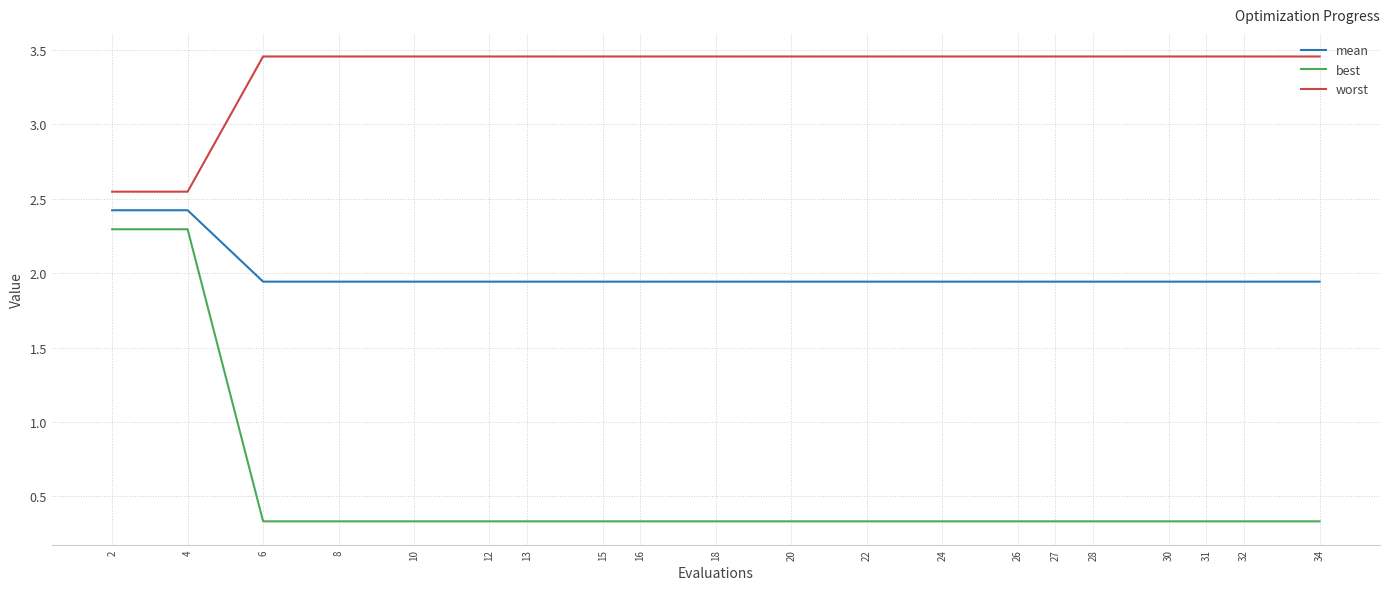

Rank the series at 15 from highest to lowest value.

worst, mean, best